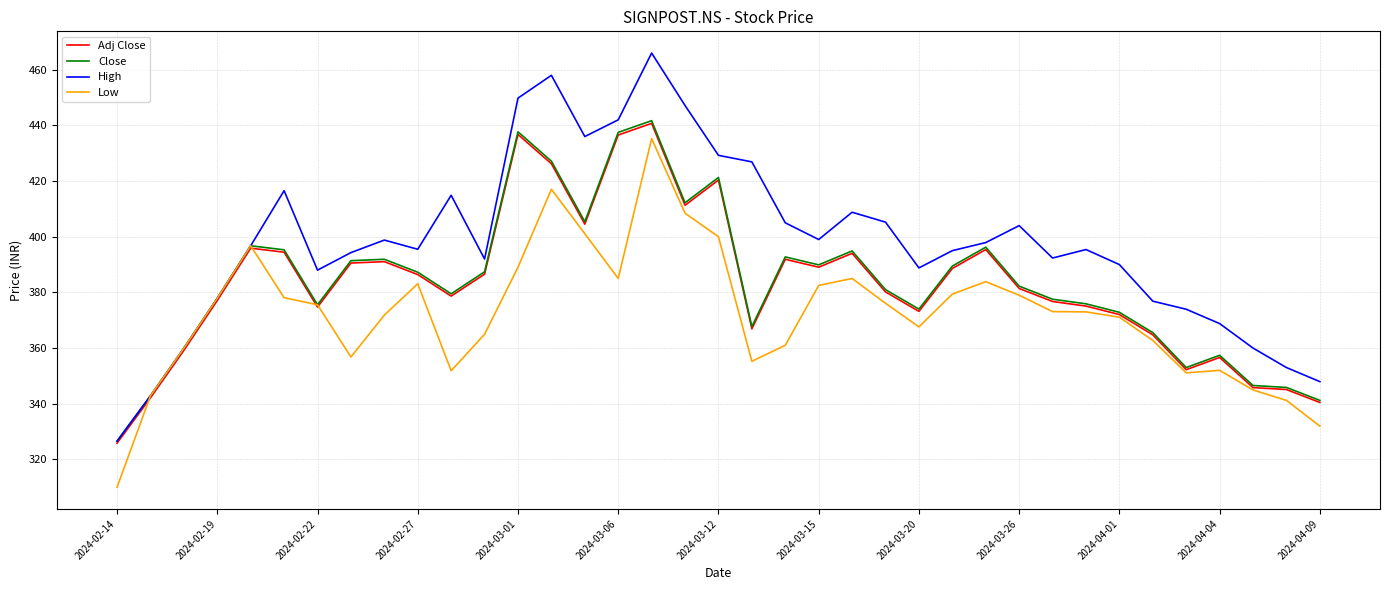

Does the chart have visible grid lines?

Yes